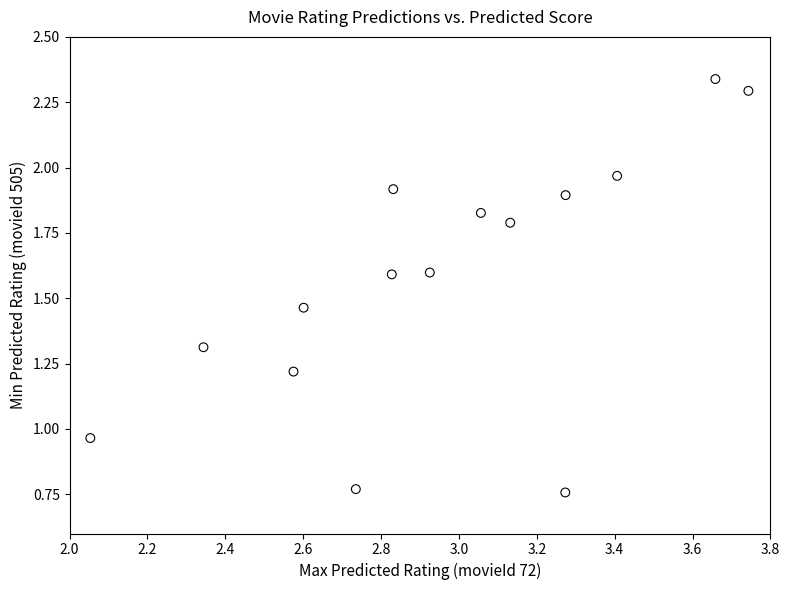

What is the range of X values (max minus min)?

1.7